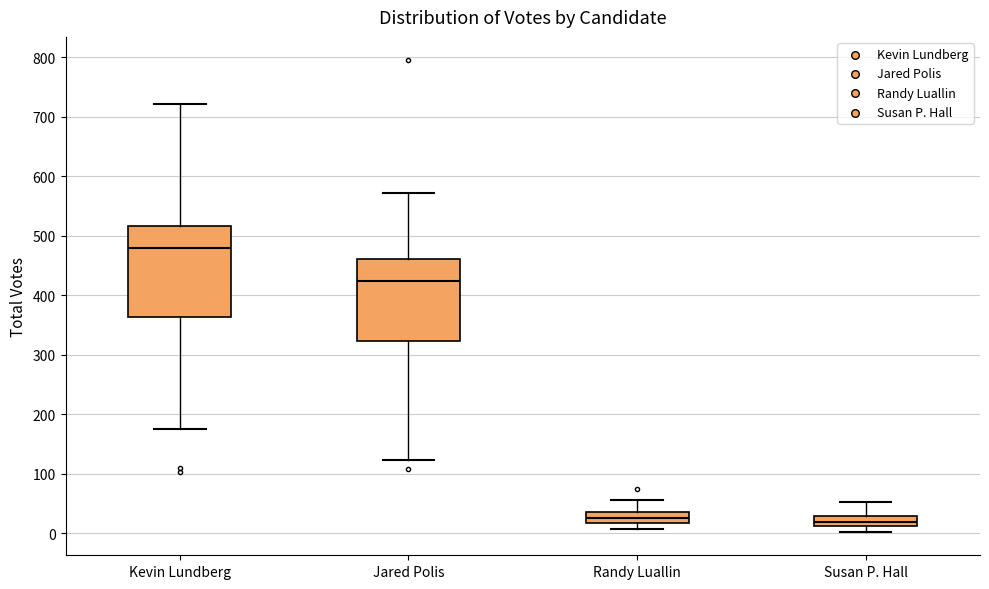

Where is the upper edge of the box for Susan P. Hall on the y-axis? The values are not printed on the chart, so give them approximately, as read against the axis.

30